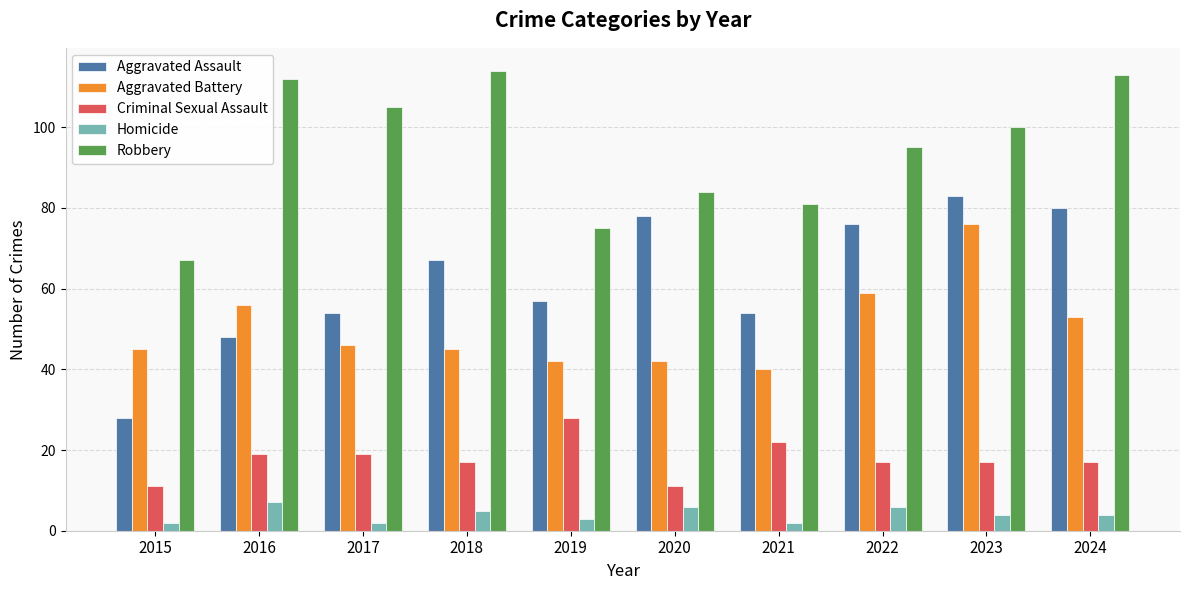

What is the smallest value displayed?

2